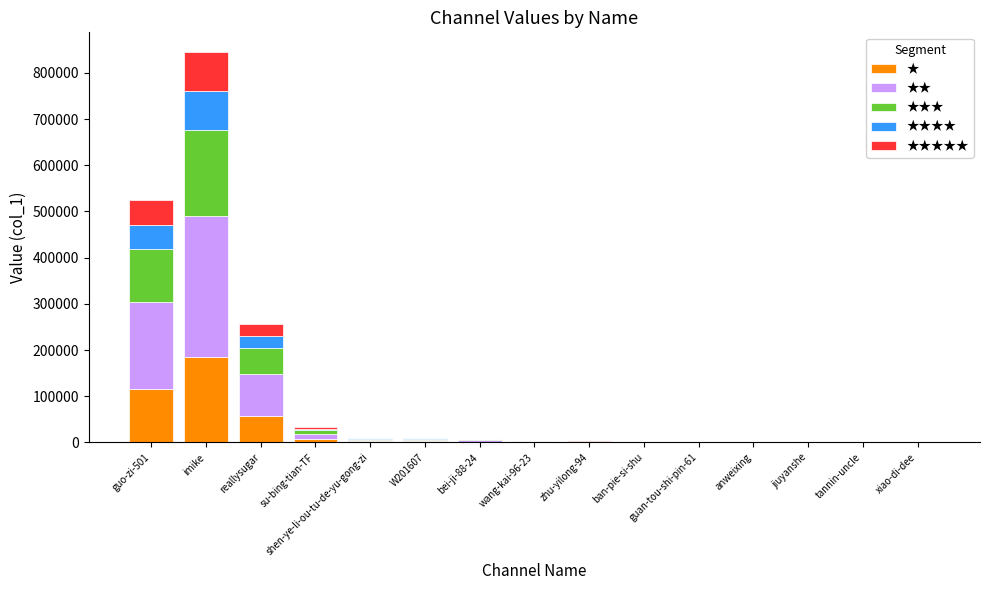

Are the bars horizontal?

No